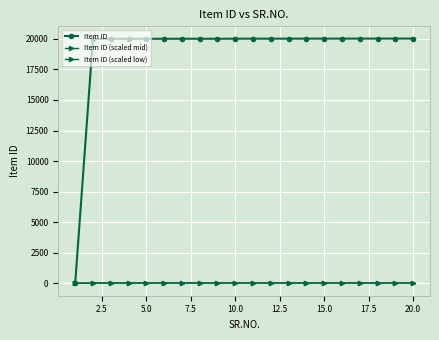

How many lines are shown in the chart?

3